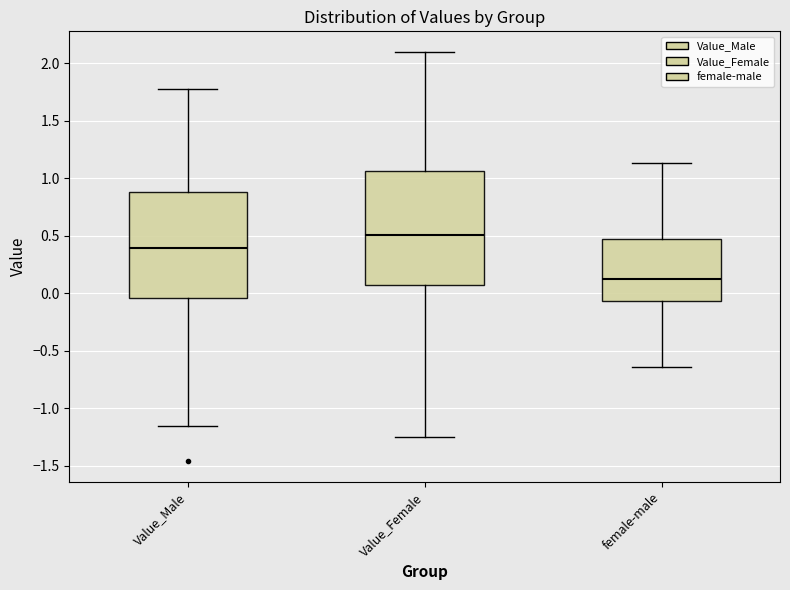

Reading left to right, transcribe this box plot: for each box, give where its median line is, the range the box spans, and where its two whiskers end, as read against the y-axis. The values are not printed on the chart, so give them approximately, as read against the axis.

Value_Male: median 0.40, box -0.05 to 0.90, whiskers -1.15 to 1.80
Value_Female: median 0.50, box 0.05 to 1.05, whiskers -1.25 to 2.10
female-male: median 0.15, box -0.05 to 0.45, whiskers -0.65 to 1.15